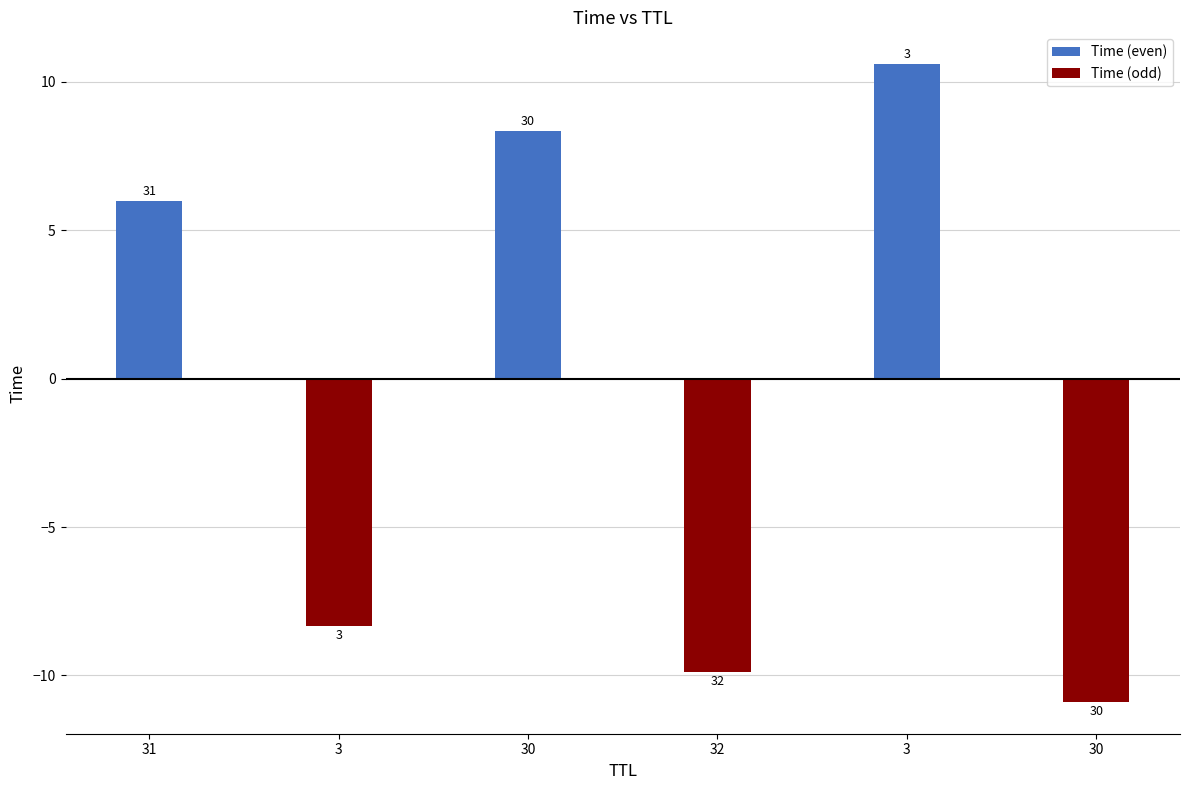

List the series in order of their peak value, lowest first.

Time (odd), Time (even)